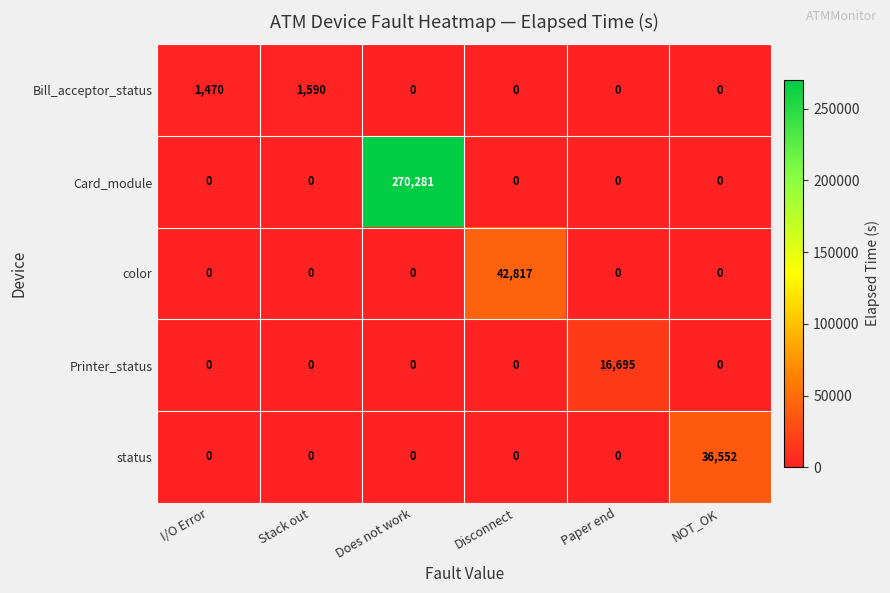

The color series shows 16401 at Stack out. True or false?

False